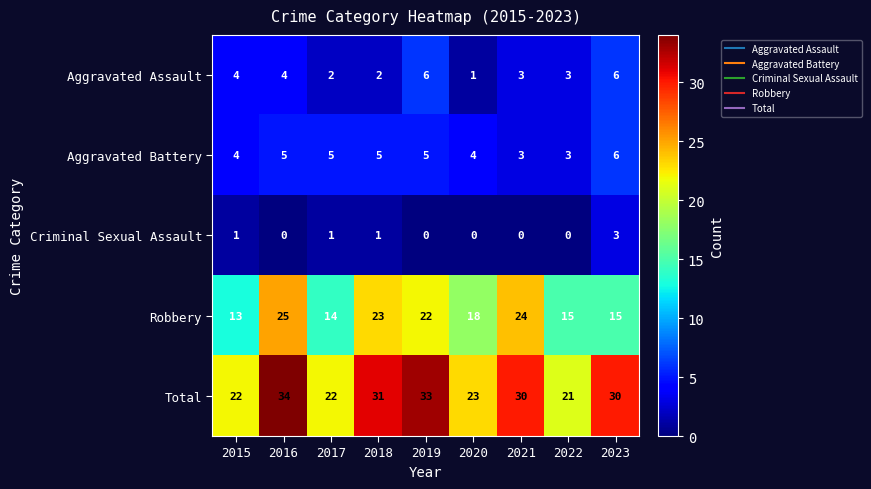

Is it true that Total equals 43 at 2023?

False